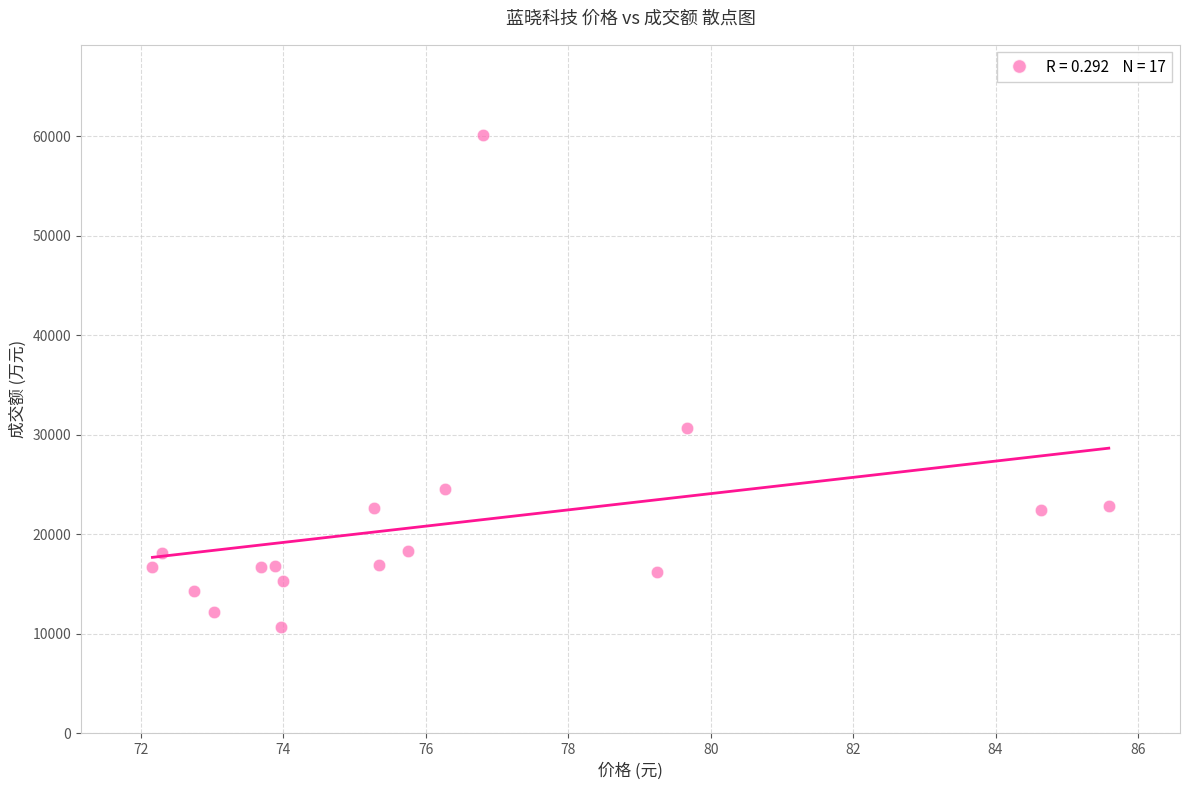

What is the range of Y values (max minus min)?

49461